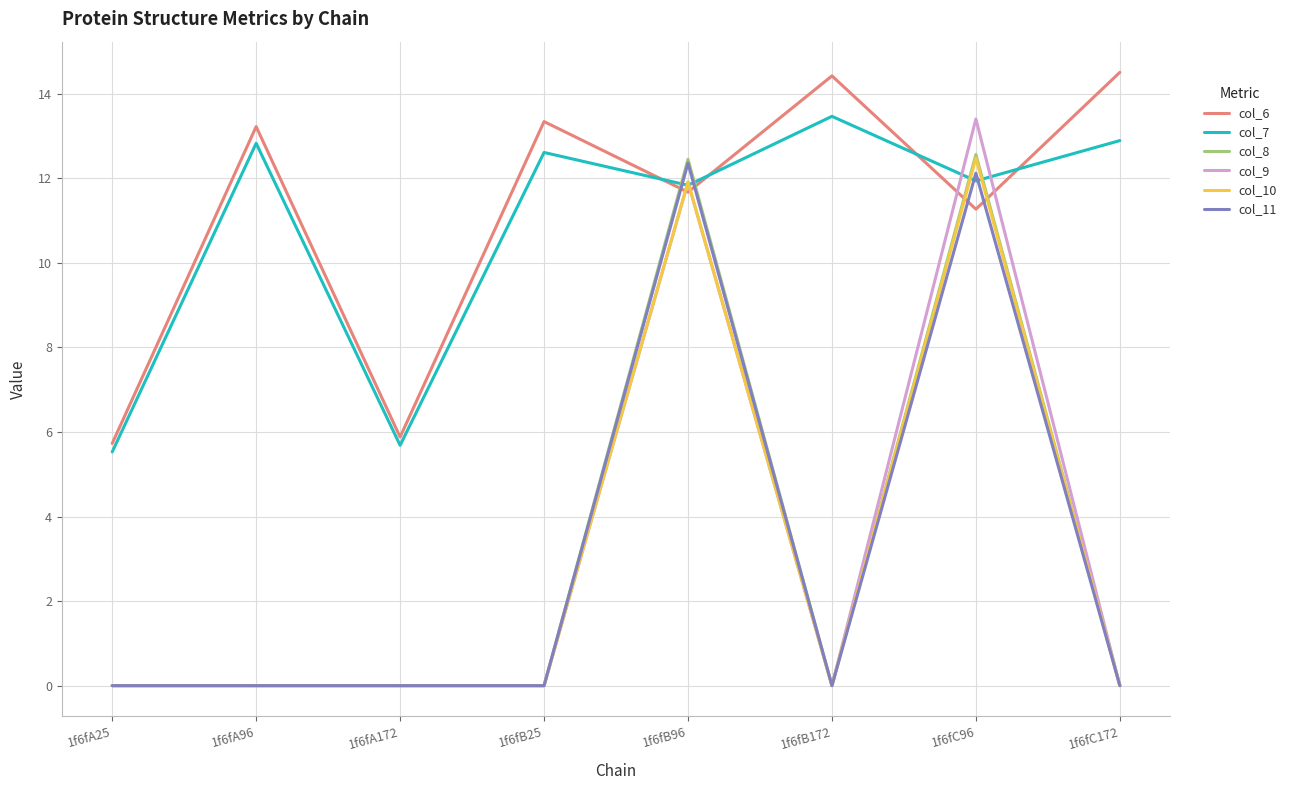

Reading left to right, what are all the values shown in this chart?

col_6: 5.7	13.2	5.9	13.3	11.7	14.4	11.3	14.5
col_7: 5.5	12.8	5.7	12.6	11.8	13.5	11.9	12.9
col_8: 0.0	0.0	0.0	0.0	12.5	0.0	12.6	0.0
col_9: 0.0	0.0	0.0	0.0	11.9	0.0	13.4	0.0
col_10: 0.0	0.0	0.0	0.0	11.9	0.0	12.5	0.0
col_11: 0.0	0.0	0.0	0.0	12.4	0.0	12.1	0.0